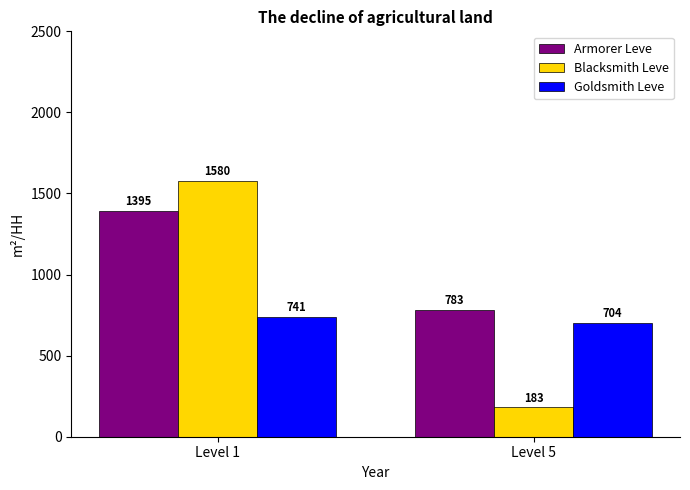

Which category has the highest value in the Armorer Leve series?

Level 1